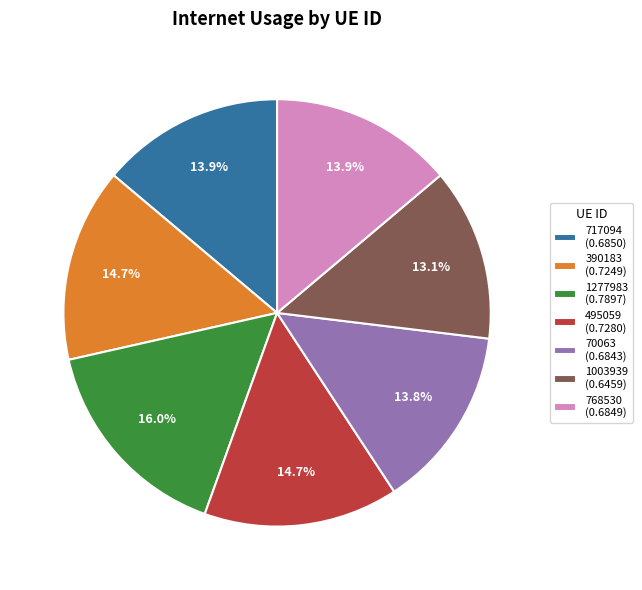

What portion of the pie excludes 768530?

86.1%